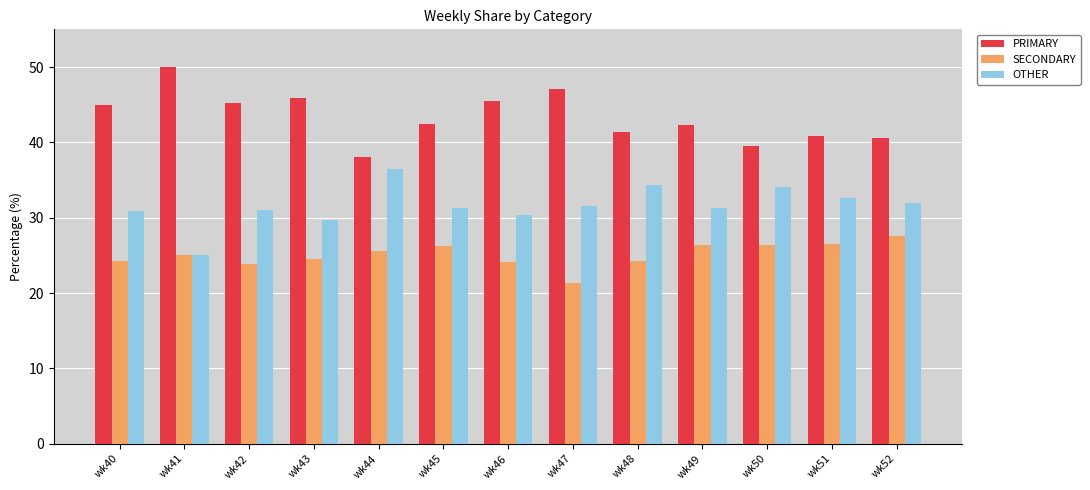

What is the lowest value of the SECONDARY series?

21.4